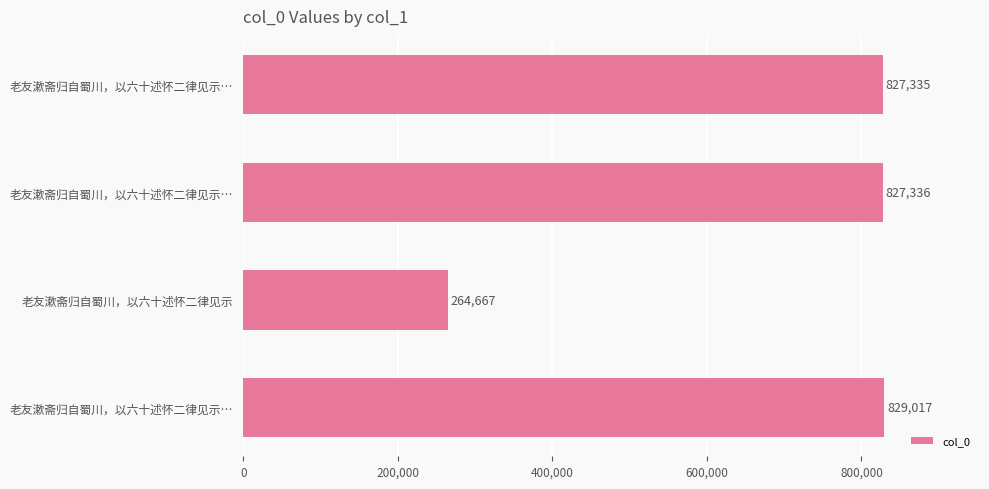

Are the bars horizontal?

Yes